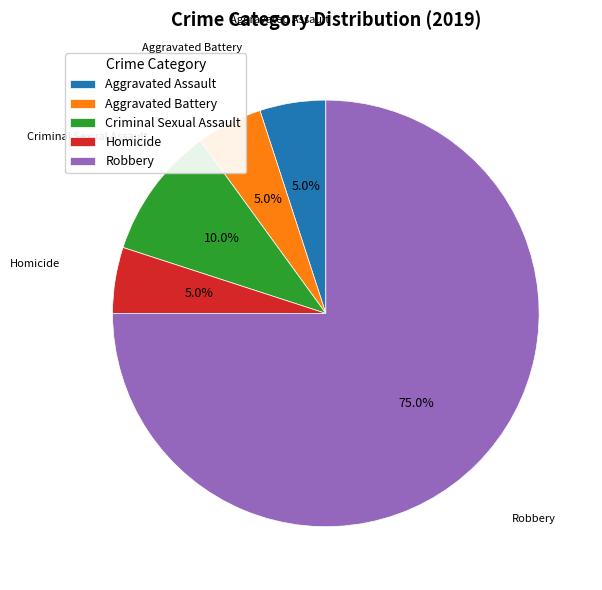

Which slice is the largest?

Robbery